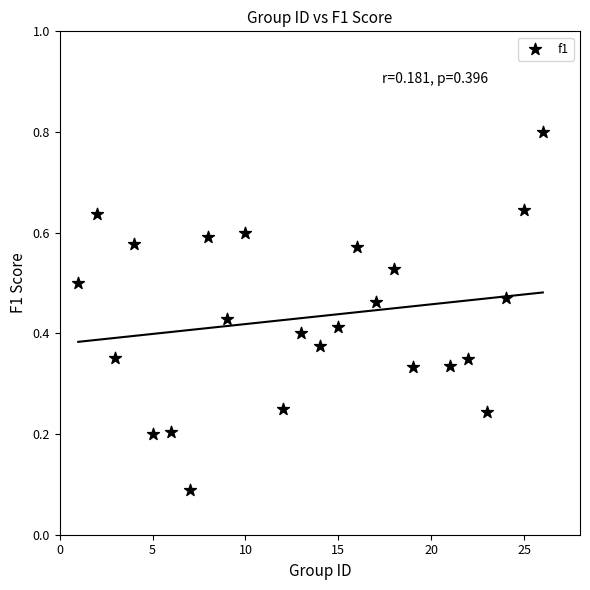

What is the range of Y values (max minus min)?

0.7